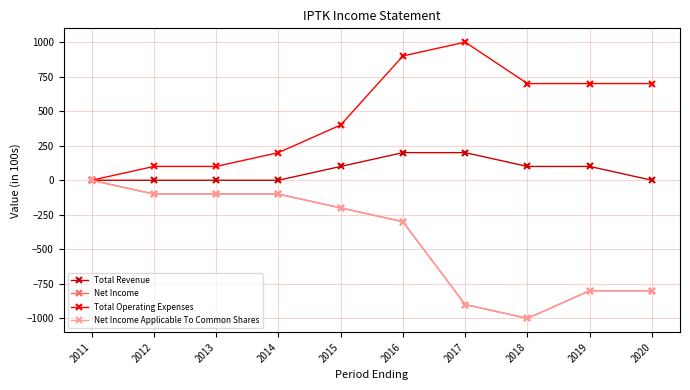

Is this an area chart (filled region under the line)?

No